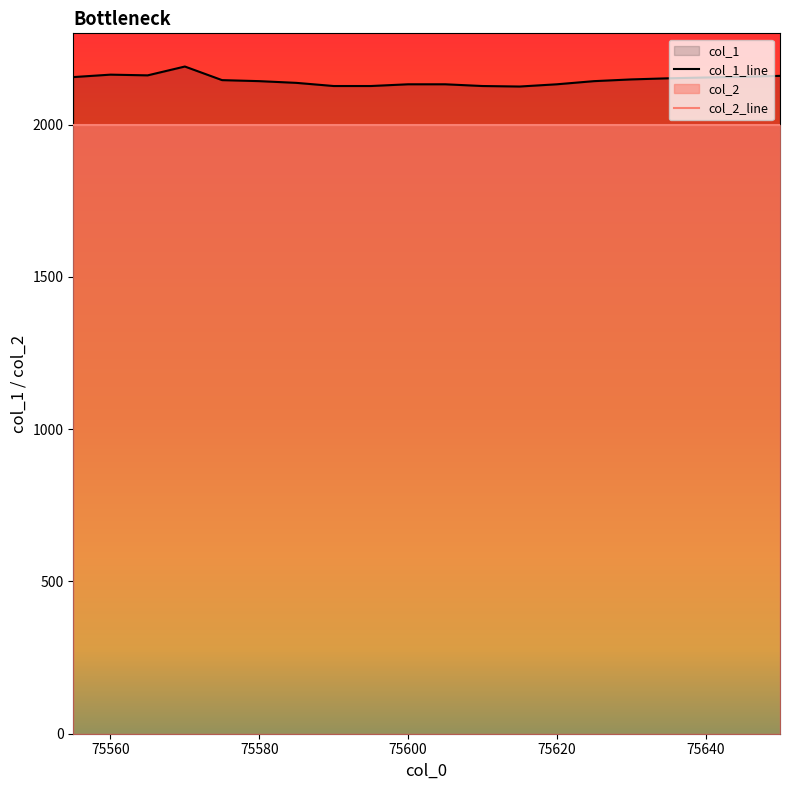

What is the difference between the second highest and minimum values?

39.0